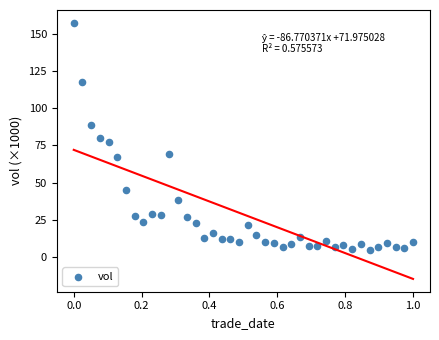

What is the range of X values (max minus min)?

1.0